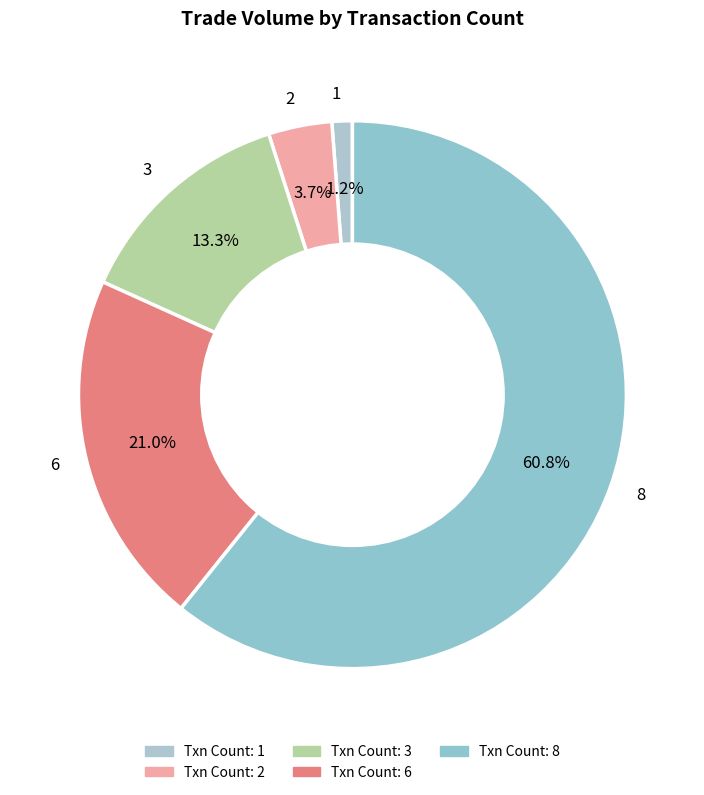

Combined, what portion of the pie is 8 and 6?

81.8%